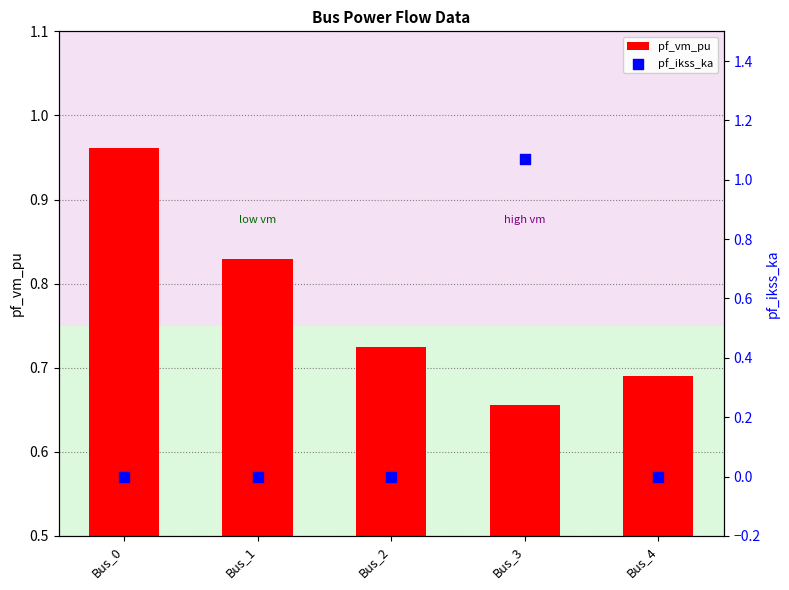

Which series reaches the maximum Y coordinate?

pf_ikss_ka